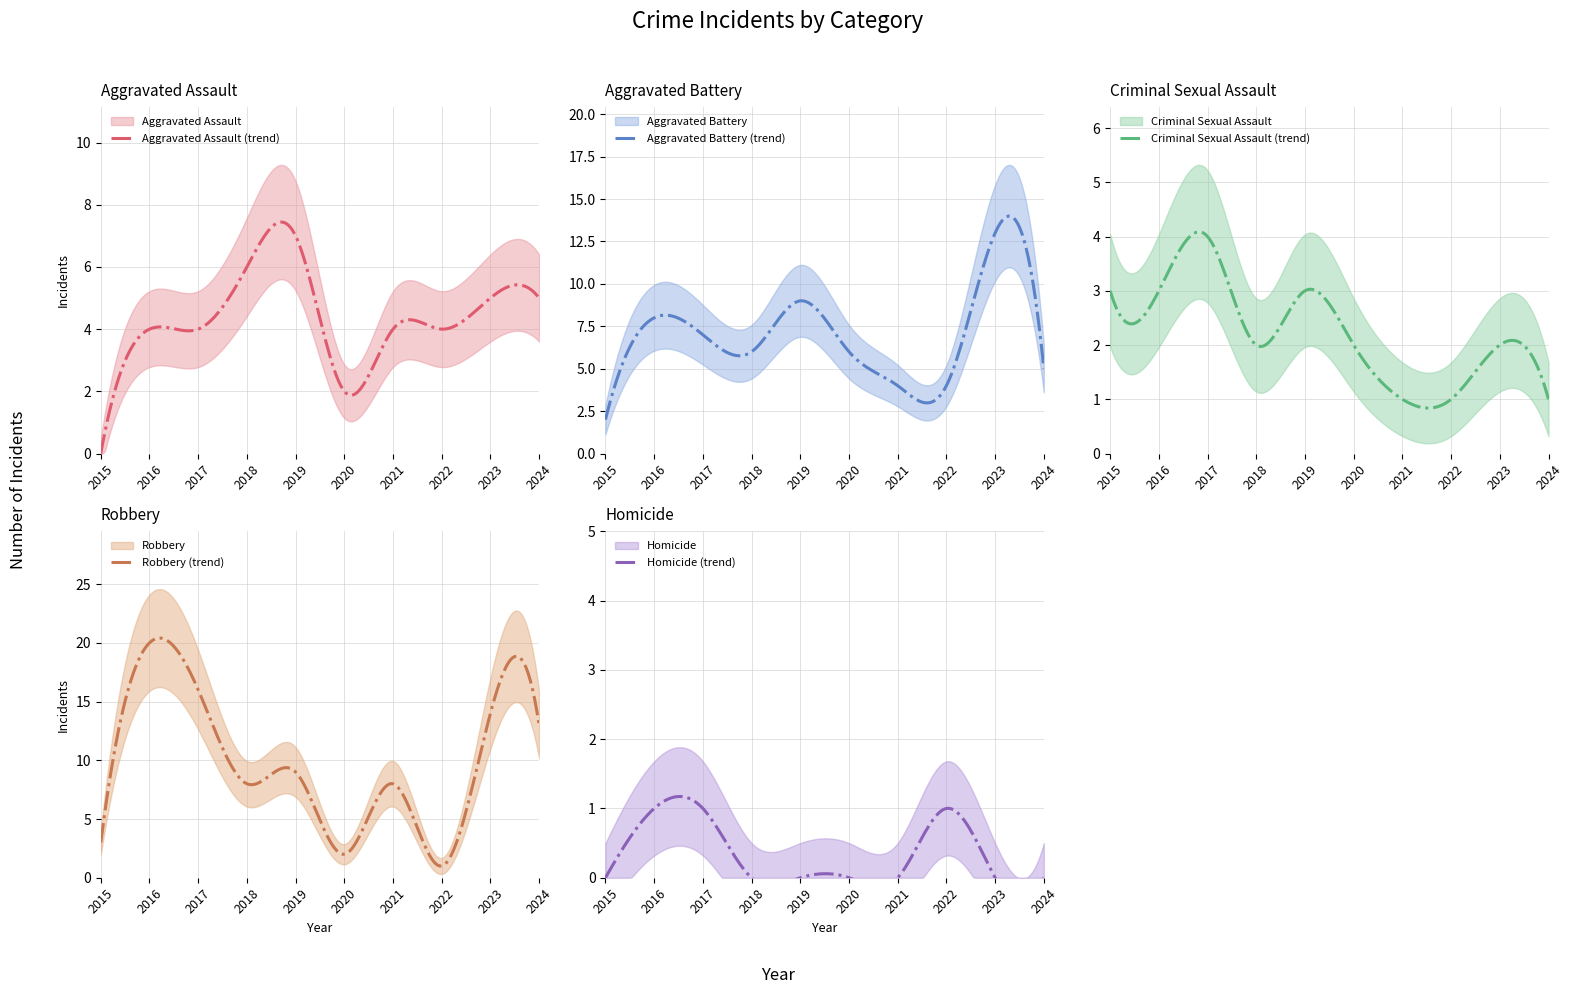

How many categories are shown in the chart?

10